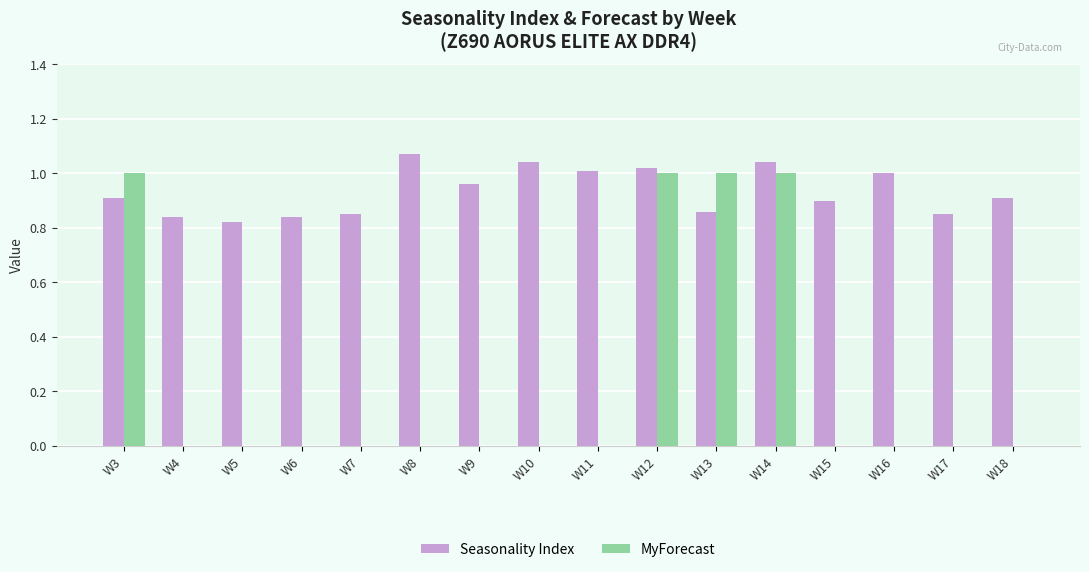

At which category does the chart reach its peak across all series?

W8